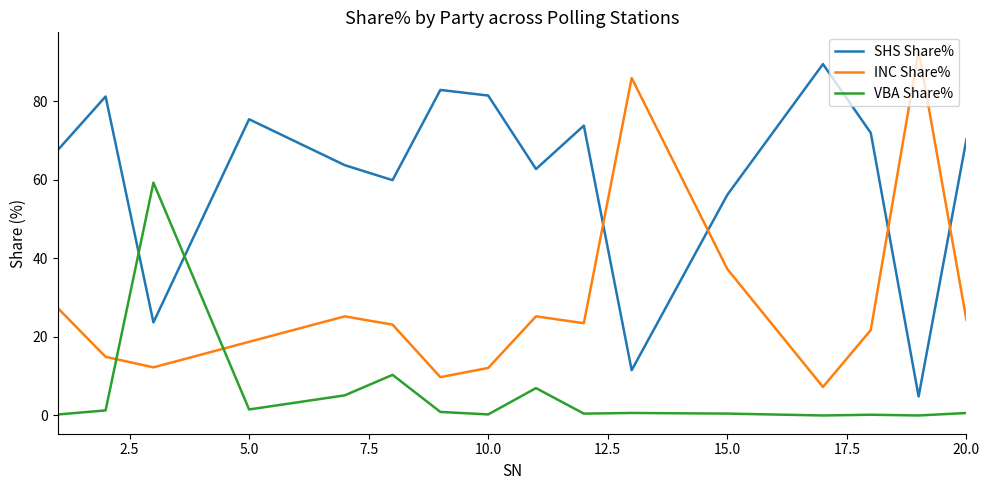

What is the maximum value shown in the chart?

92.9